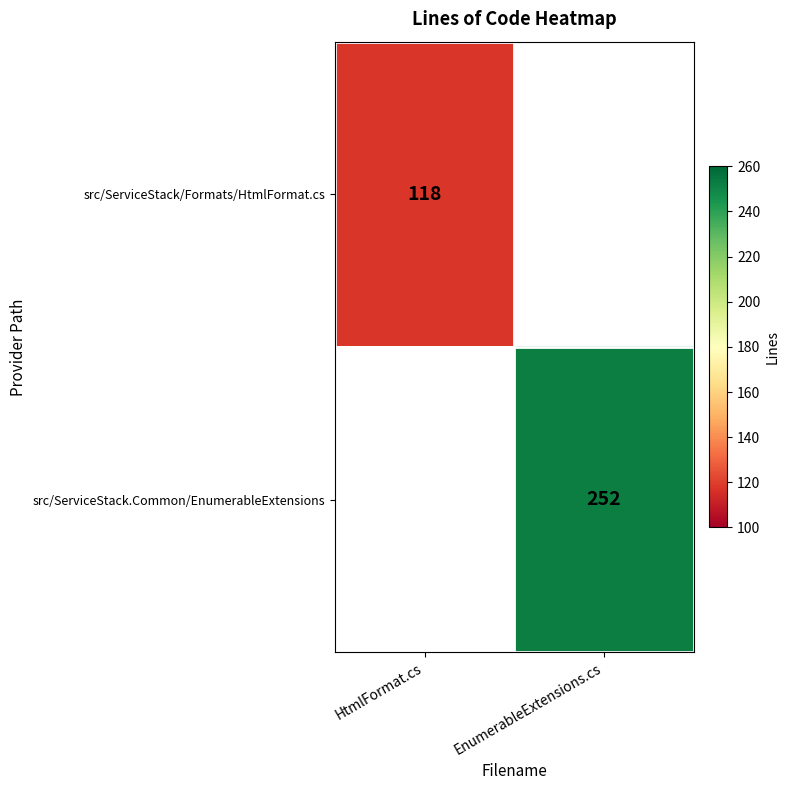

True or false: src/ServiceStack.Common/EnumerableExtensions has a value of 110 at EnumerableExtensions.cs.

False